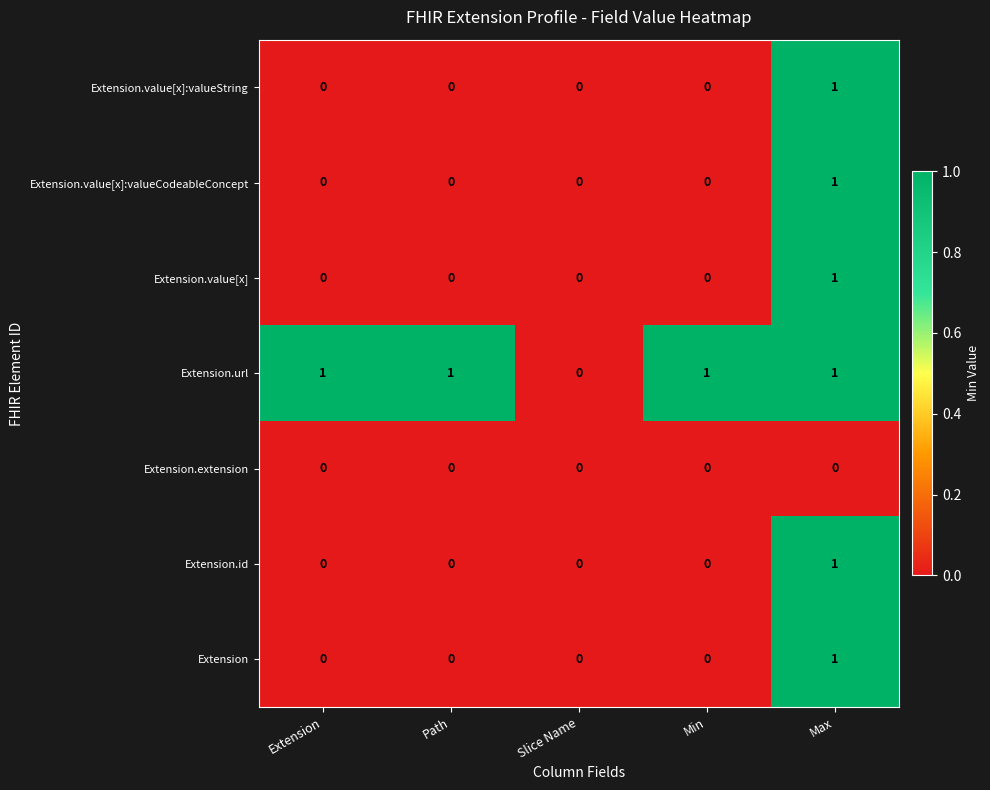

The value of Extension.value[x]:valueString at Slice Name is 0. True or false?

True